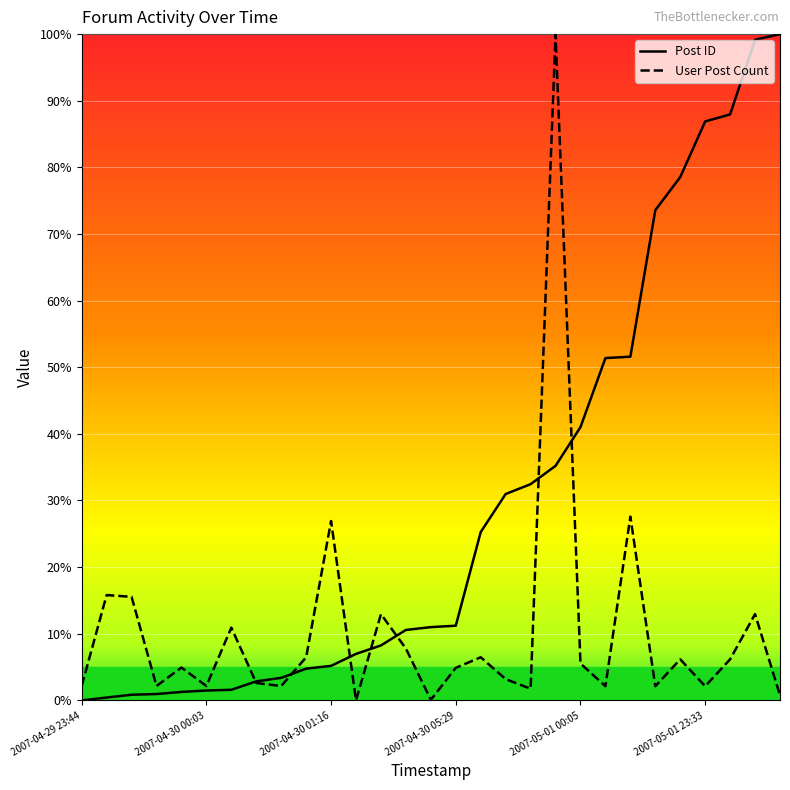

What is the sum of the User Post Count values at 19 and 6?

110.9